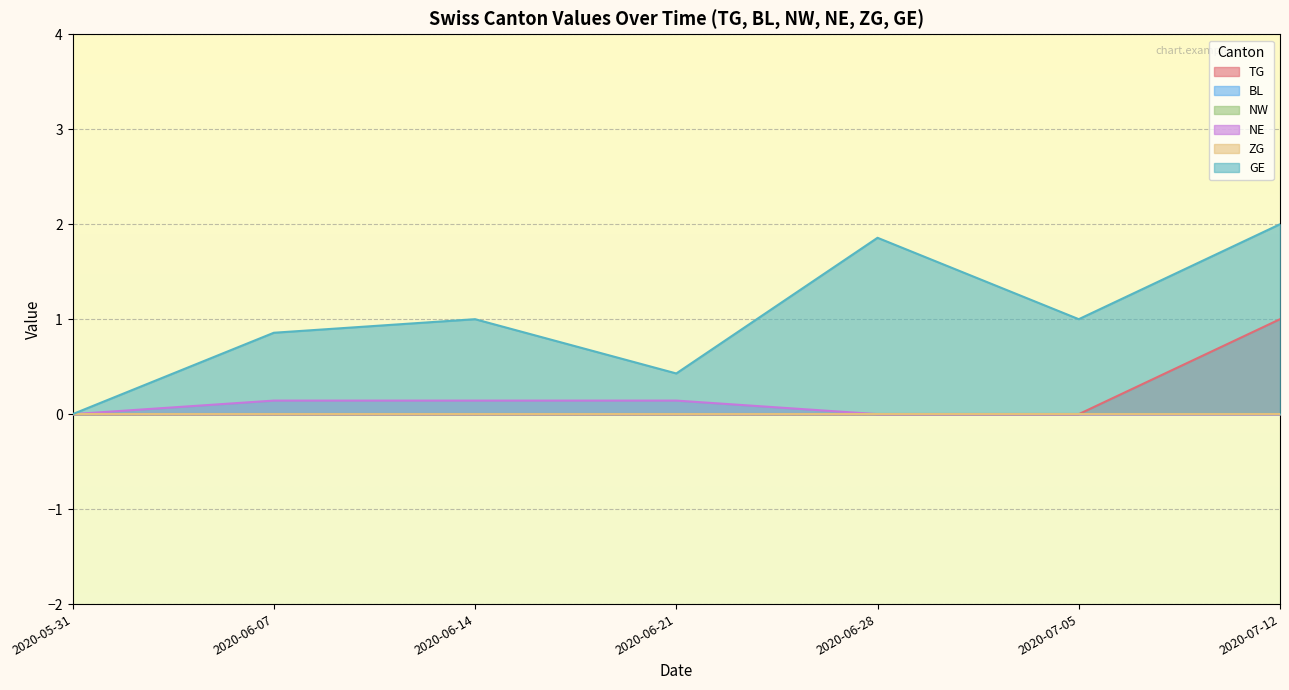

How many lines are shown in the chart?

6